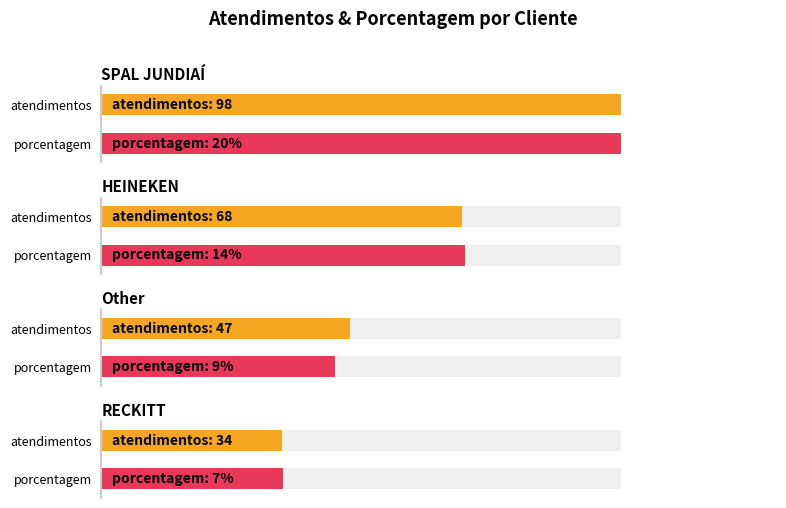

Which category has the lowest value in the atendimentos series?

RECKITT